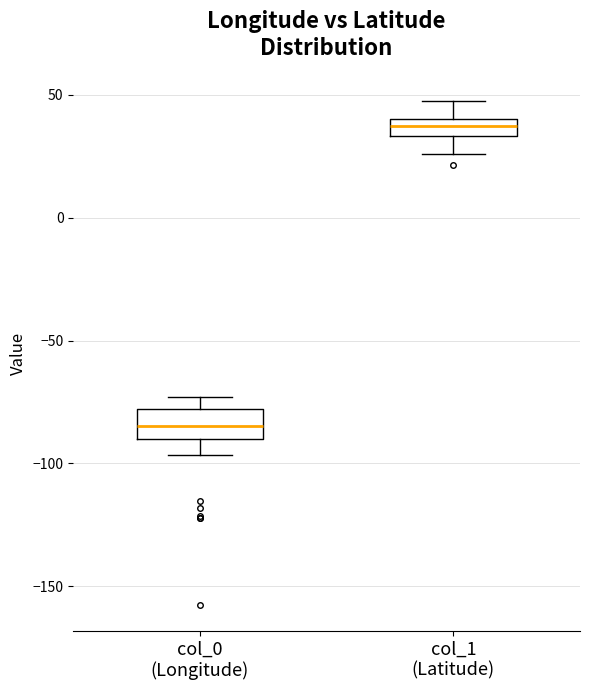

Where is the upper edge of the box for col_1 (Latitude) on the y-axis? The values are not printed on the chart, so give them approximately, as read against the axis.

40